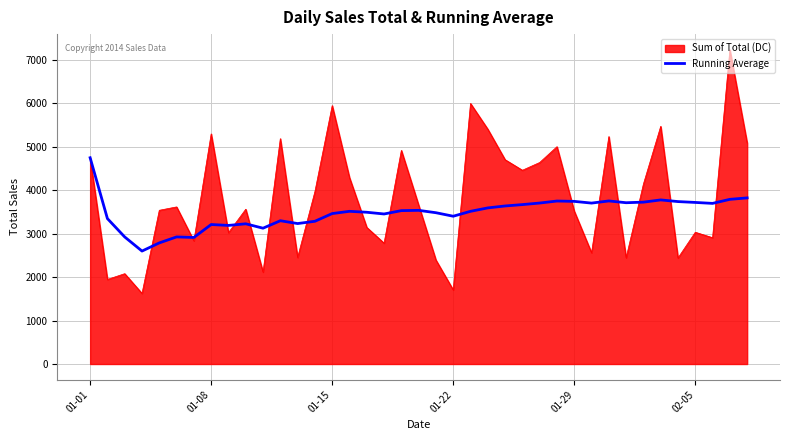

What is the smallest value displayed?

1623.7